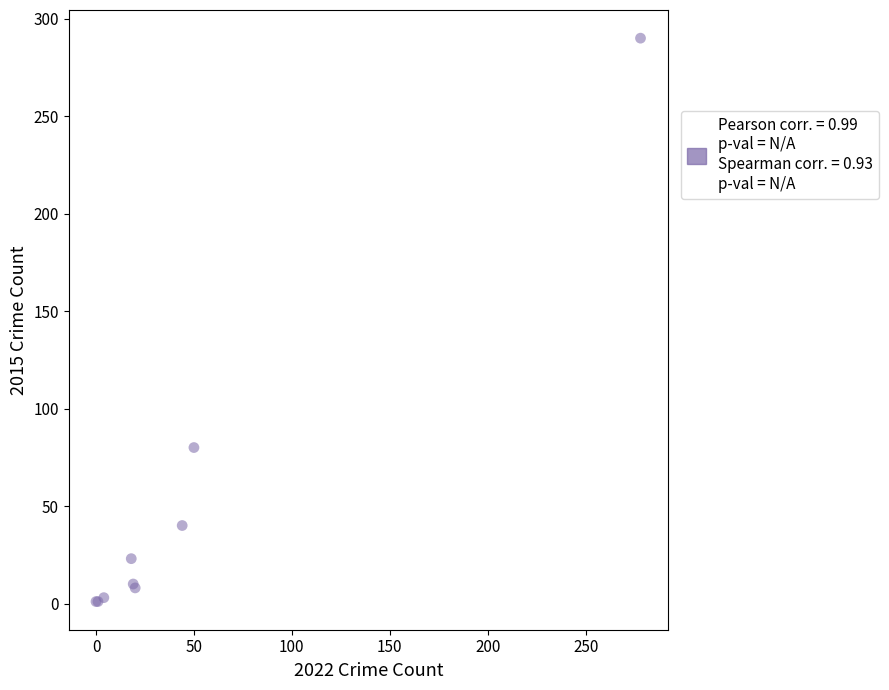

What Y value in the scatter plot is closest to 145?

80